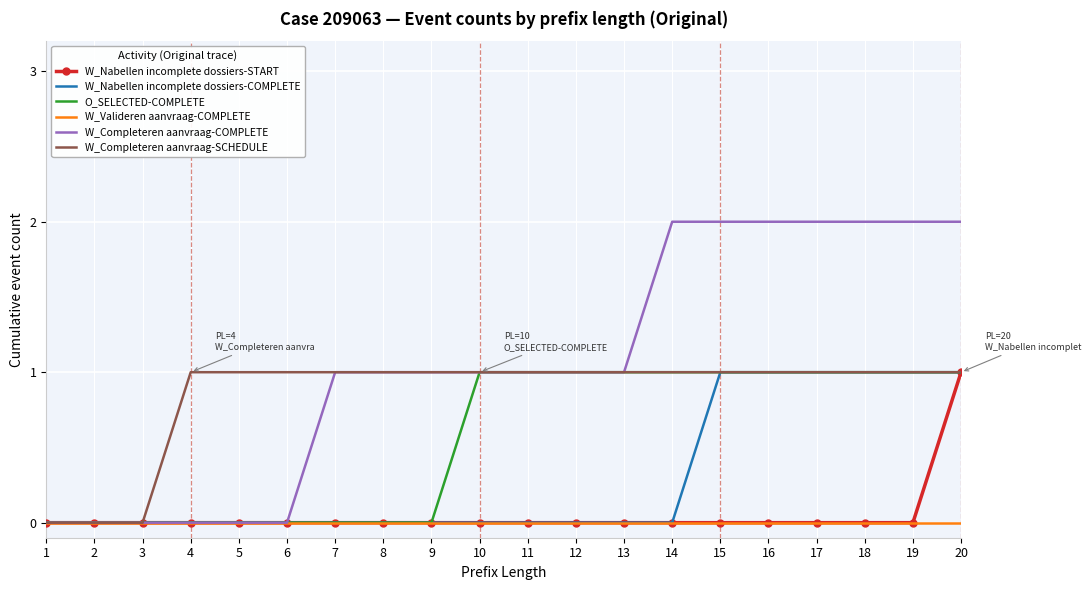

The value of W_Valideren aanvraag-COMPLETE at 2 is 0. True or false?

True